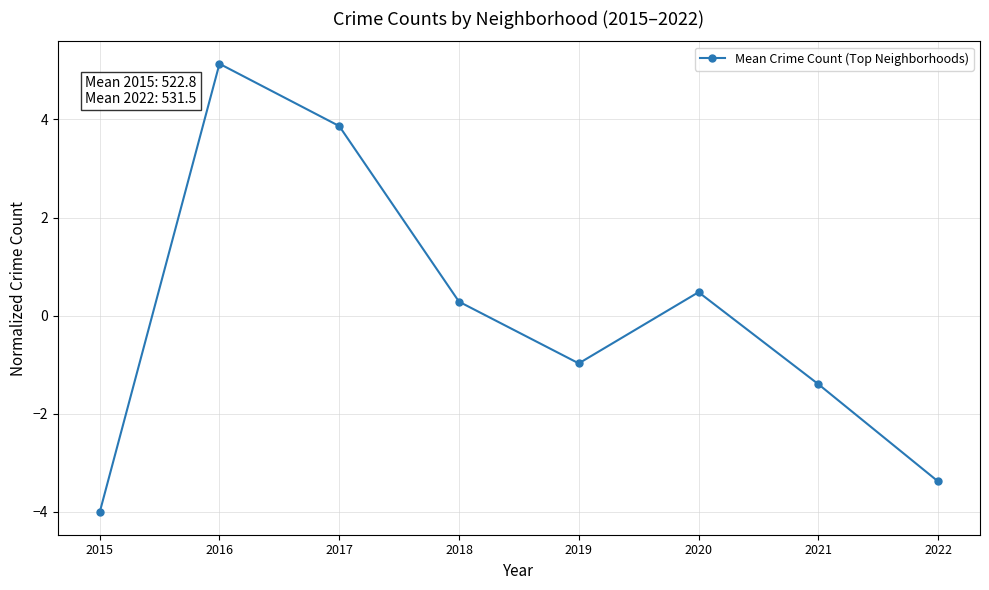

What is the approximate value at 2017?

3.9